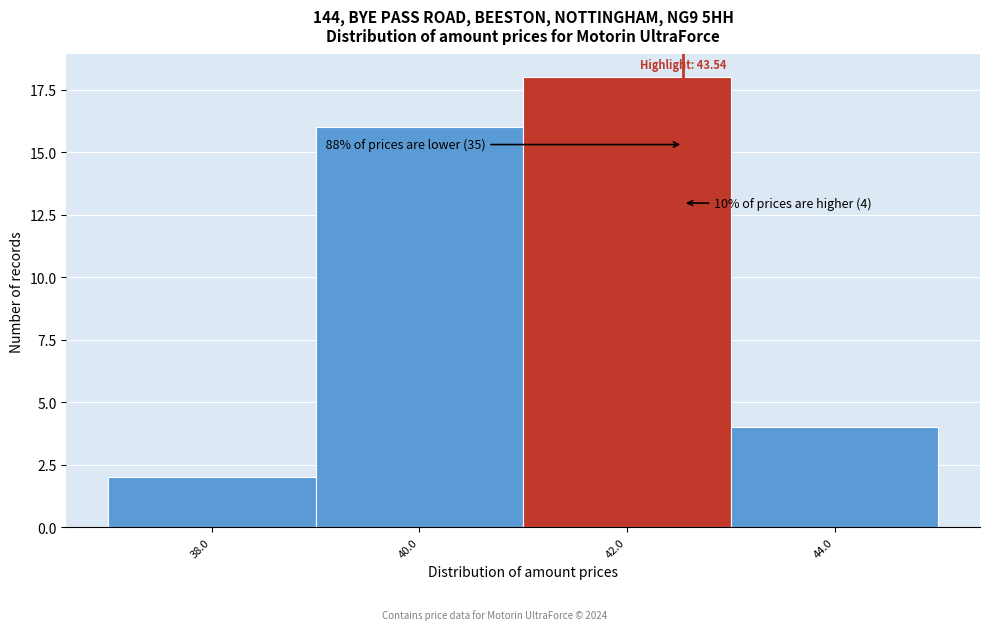

Reading right to left, list all the values displayed in this chart.

44.0=4	42.0=18	40.0=16	38.0=2